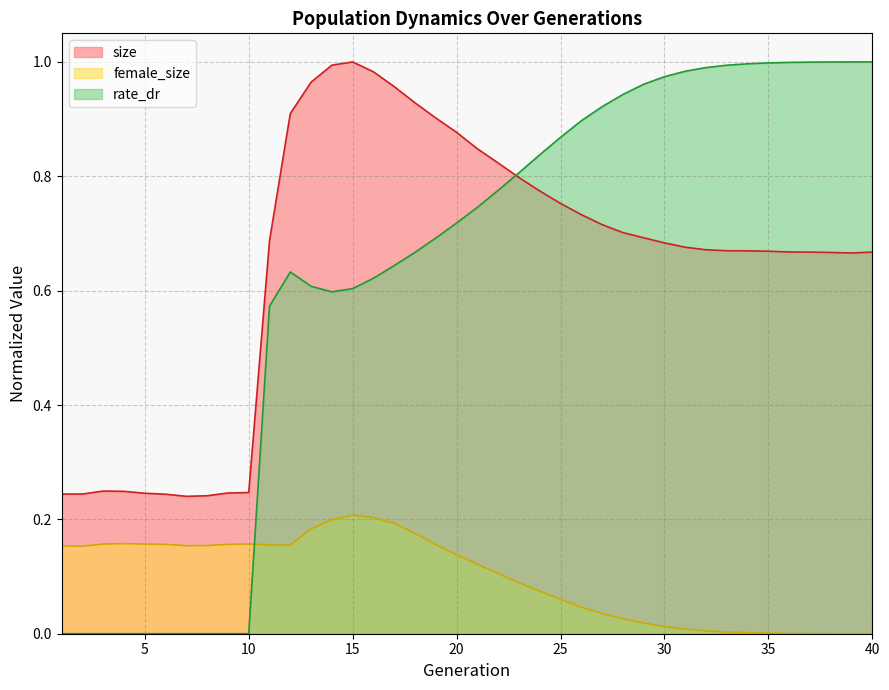

Is it true that rate_dr equals -0.5 at 2?

False